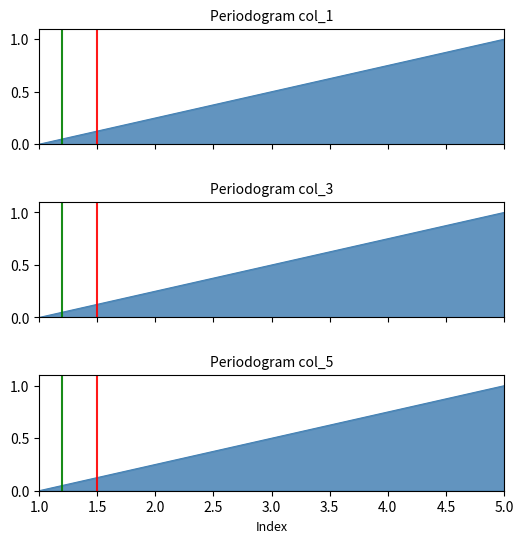

Is it true that col_3 equals 0.8 at 4?

True